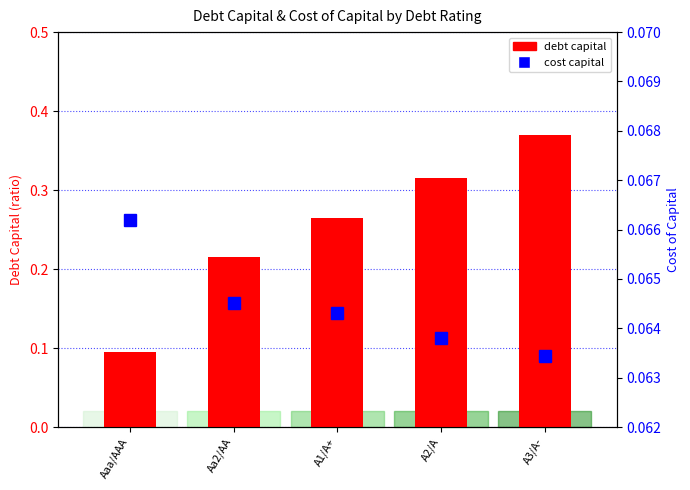

At which label does cost capital reach its peak?

Aaa/AAA